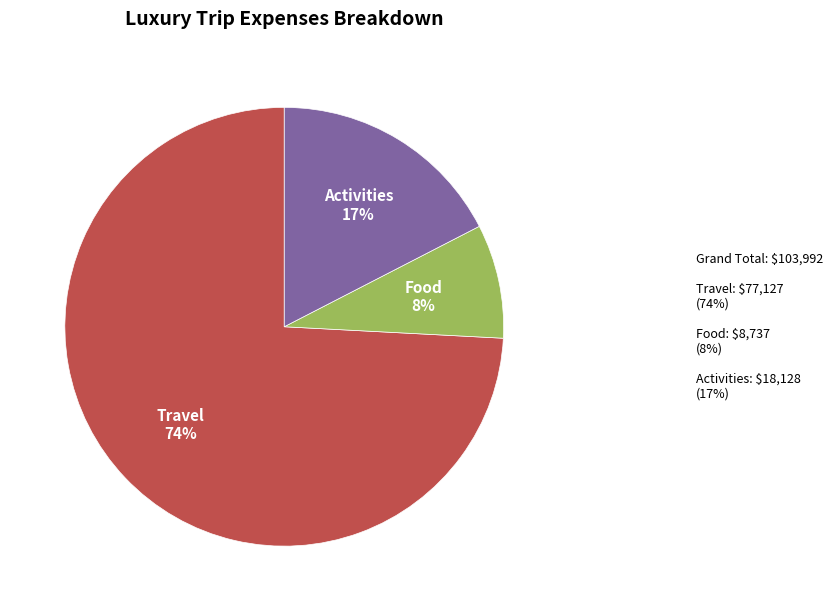

Is there a majority slice in this chart?

Yes